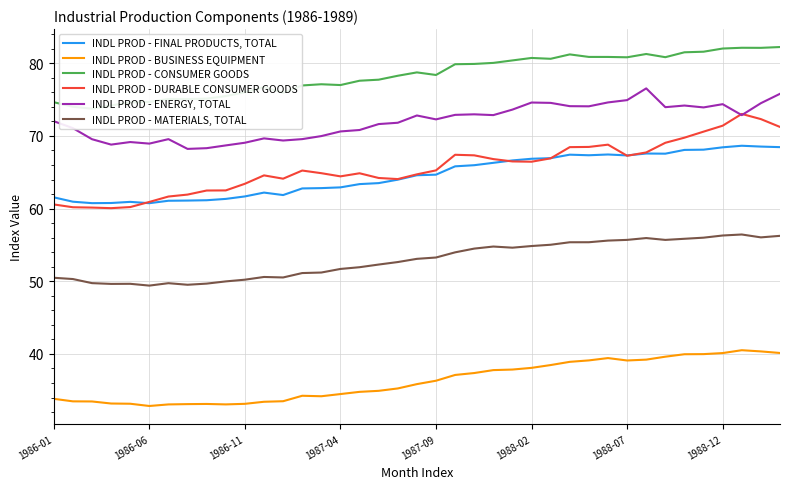

How many interior local peaks does the INDL PROD - DURABLE CONSUMER GOODS series have?

6